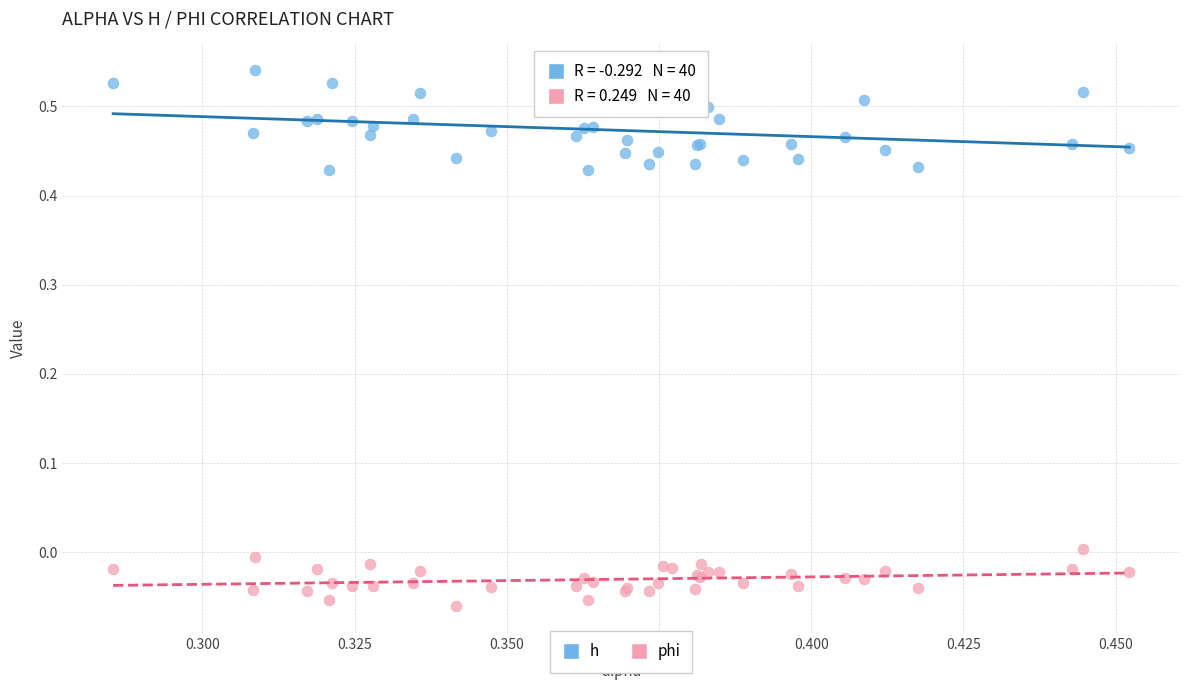

Which series has the largest Y range (max minus min)?

h